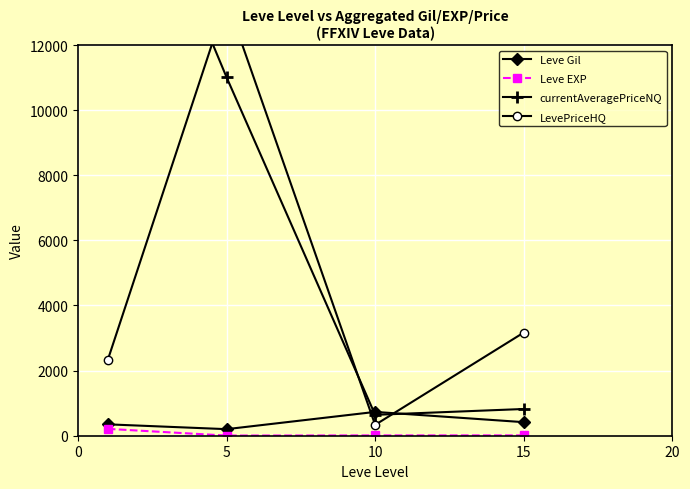

What is the maximum value shown in the chart?

19749.8